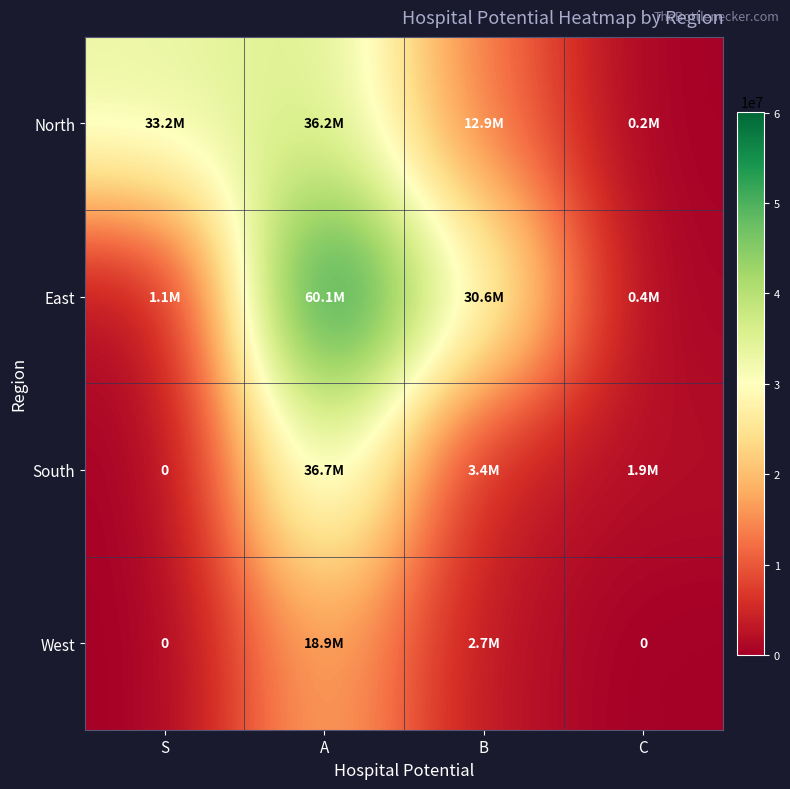

True or false: North has a value of 180822 at C.

True